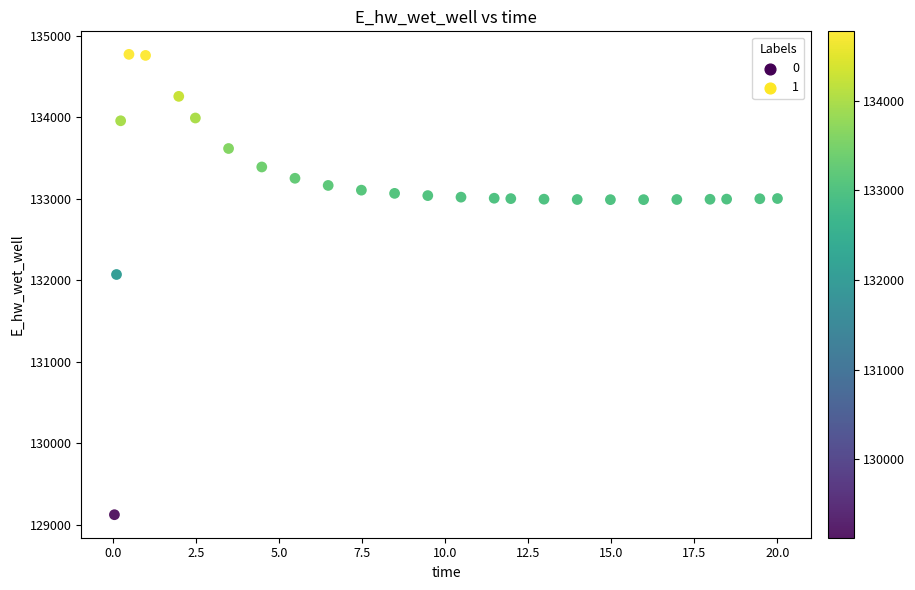

What Y value in the scatter plot is closest to 131949?

132072.2